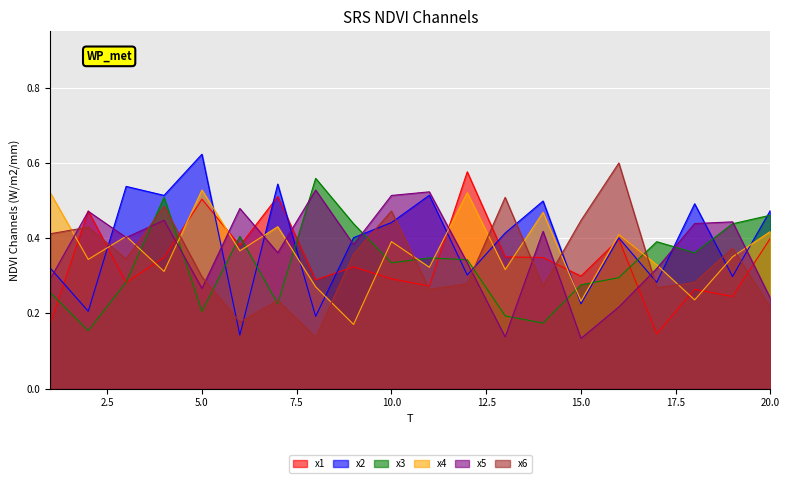

How many interior local valleys does the x3 series have?

6